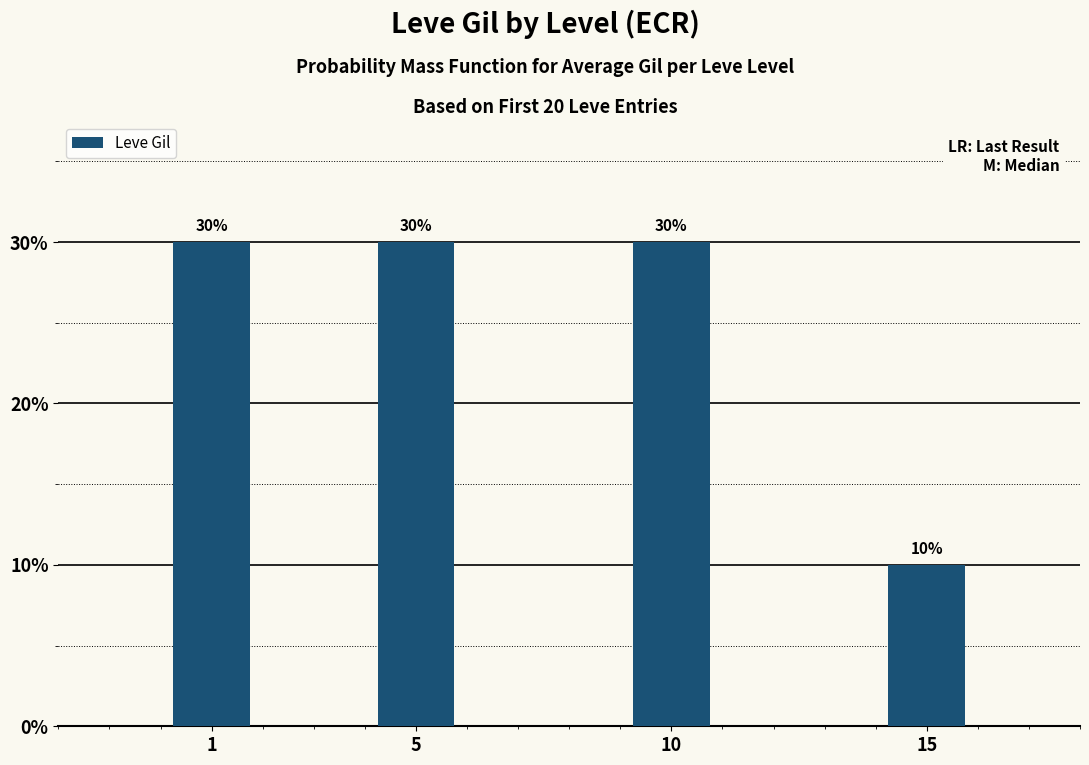

Is it true that the value at 1 is 43?

False